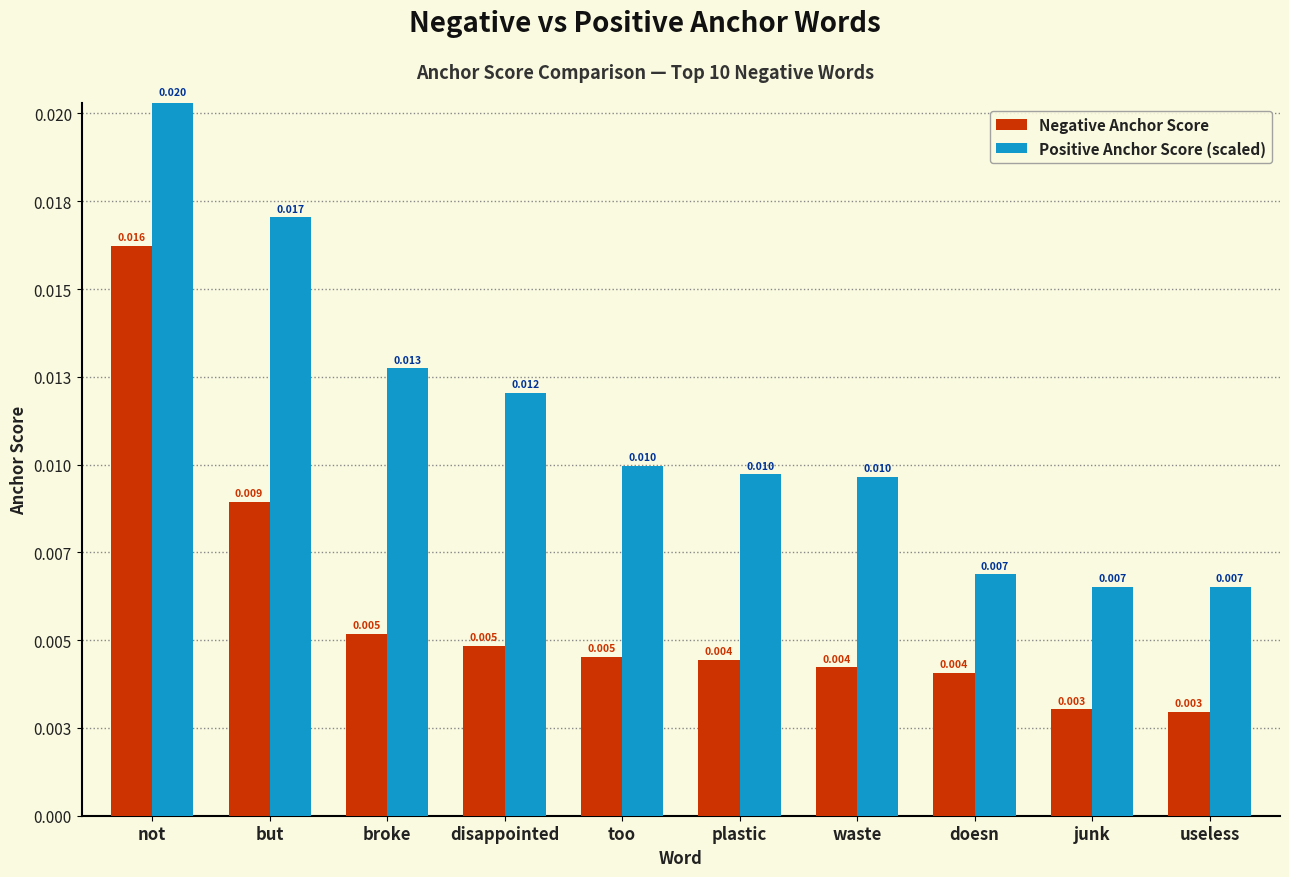

Does the chart contain stacked bars?

No